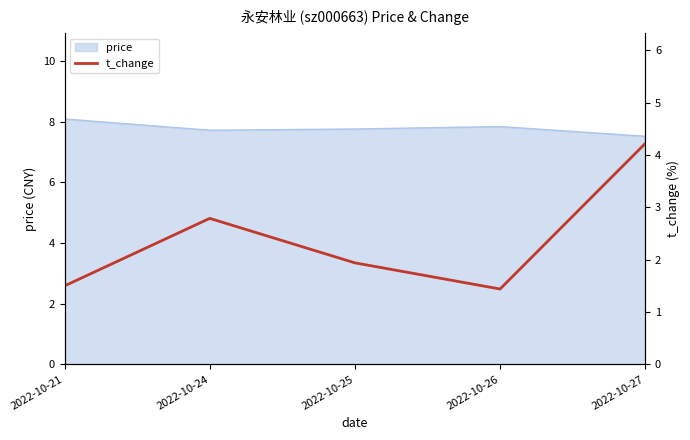

True or false: the data shows 4.2 at 2022-10-27.

True